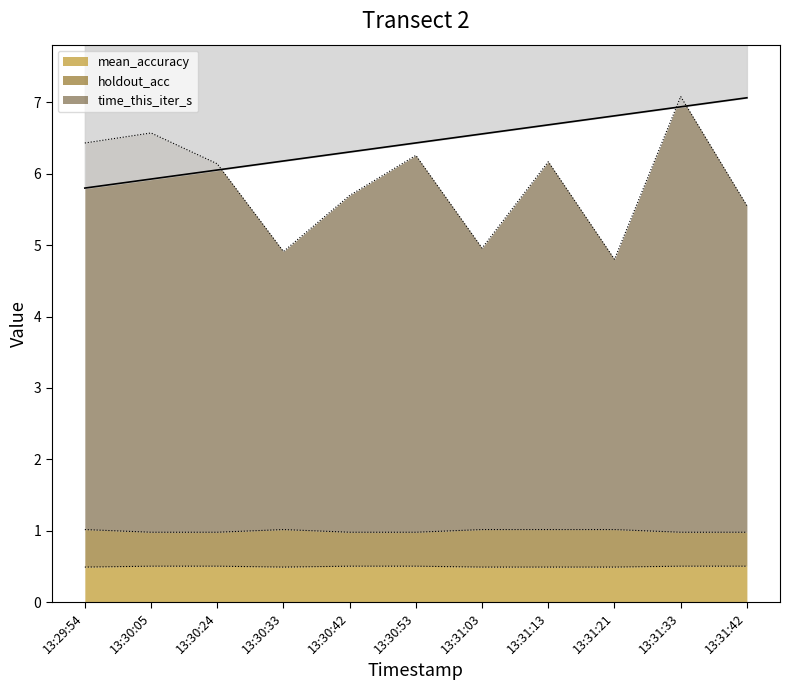

Is it true that mean_accuracy equals 0.8 at 13:30:05?

False